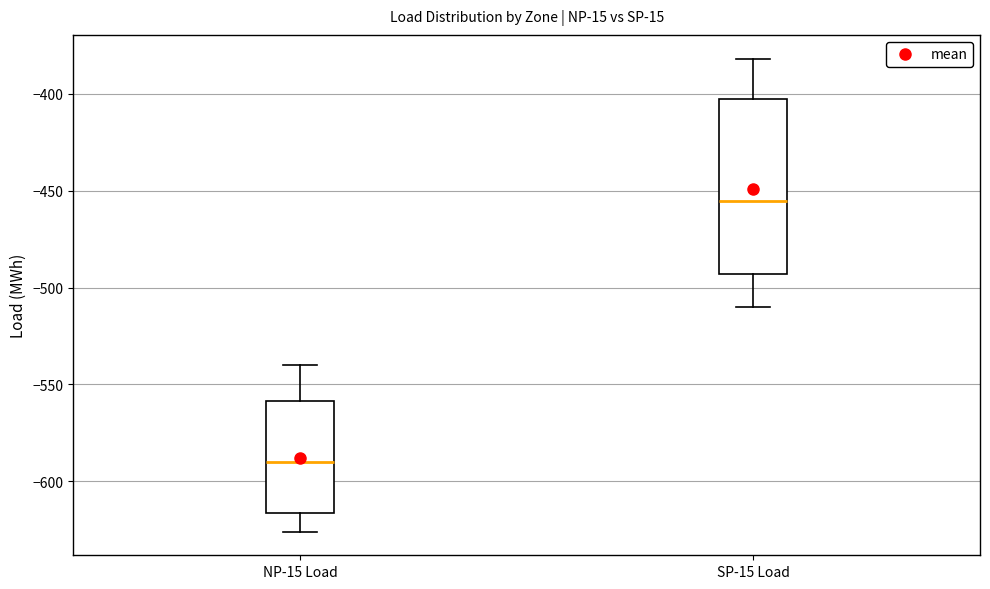

Which box is the tallest, from its lower edge to its upper edge?

SP-15 Load